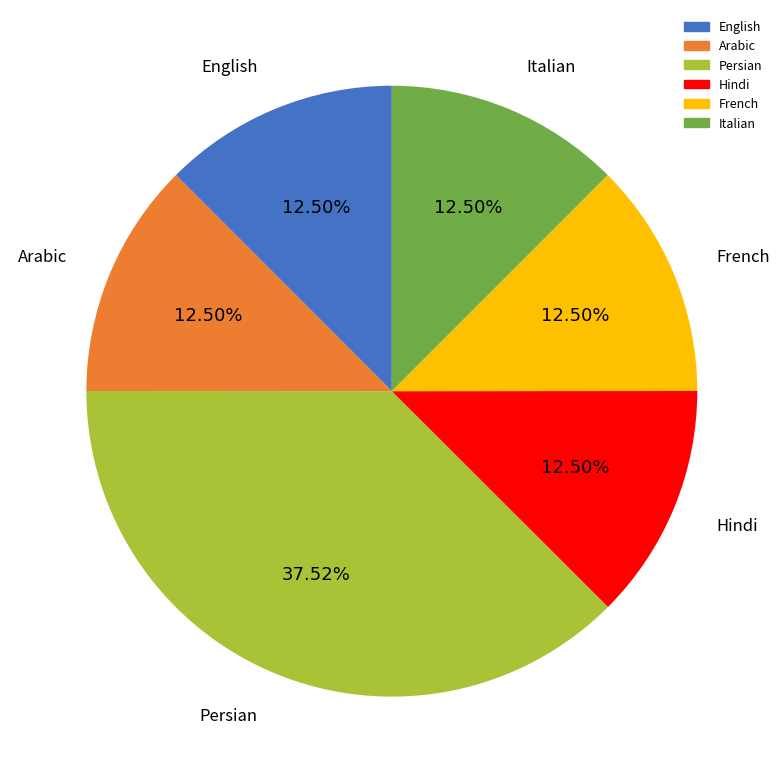

Which slice is the largest?

Persian